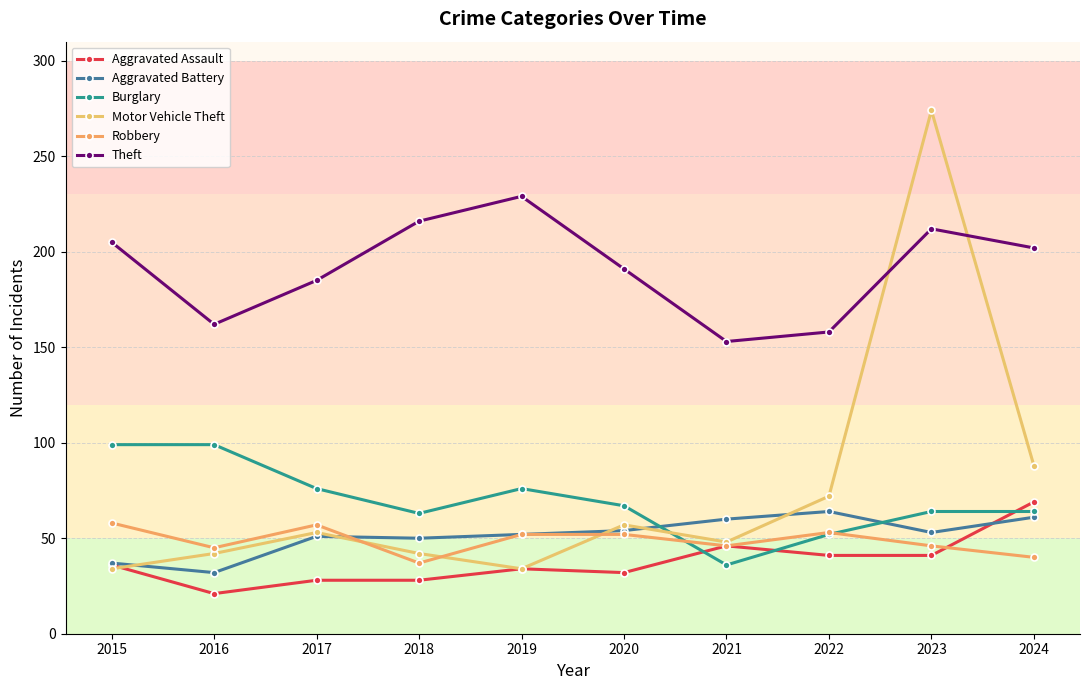

What is the difference between the maximum and minimum values in the Robbery series?

21